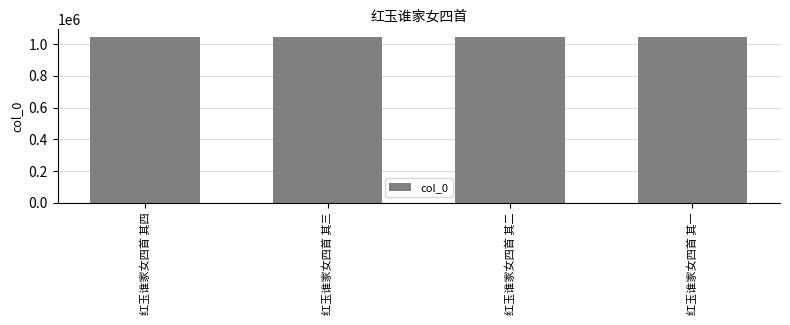

What is the sum of all values?

4168950